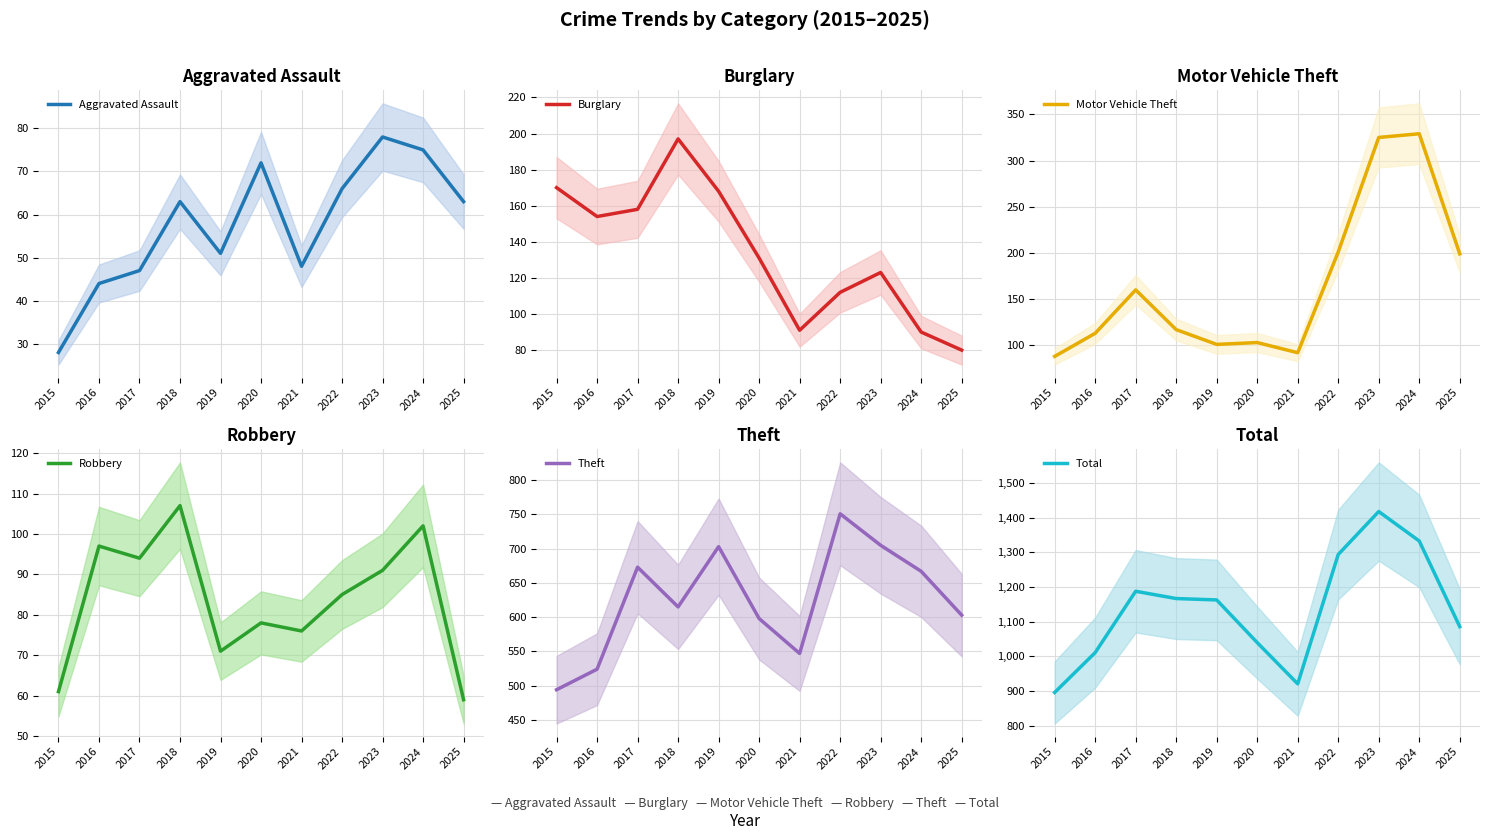

What is the value of the Burglary point at the 1st from the left?

170